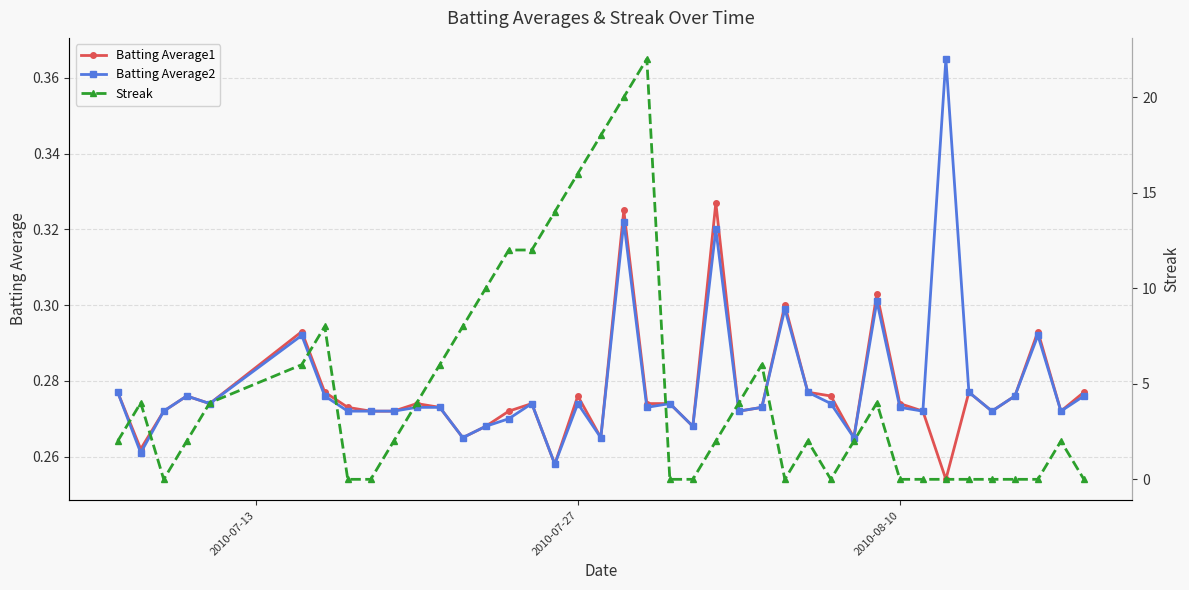

True or false: Batting Average1 has more than 2 interior local peaks.

True